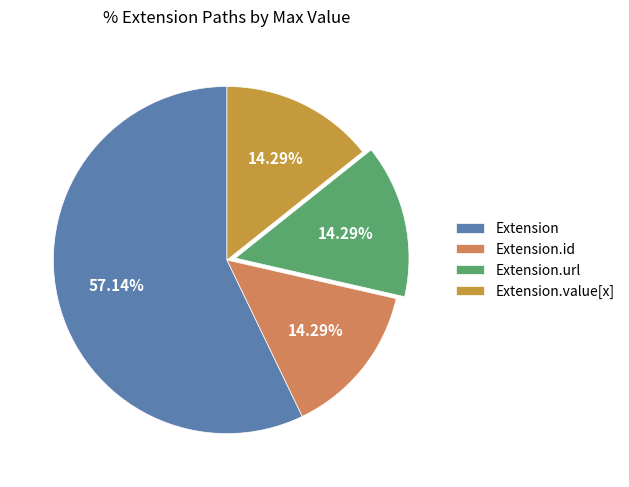

How many segments does this pie chart have?

4